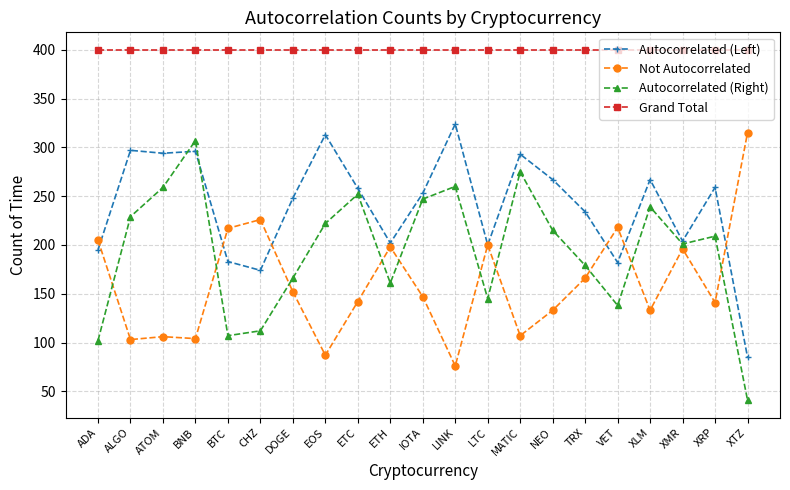

What is the value of the Autocorrelated (Left) point at the 14th from the left?

293